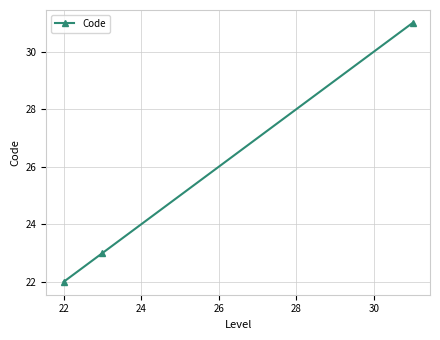

How many values are below 23?

1